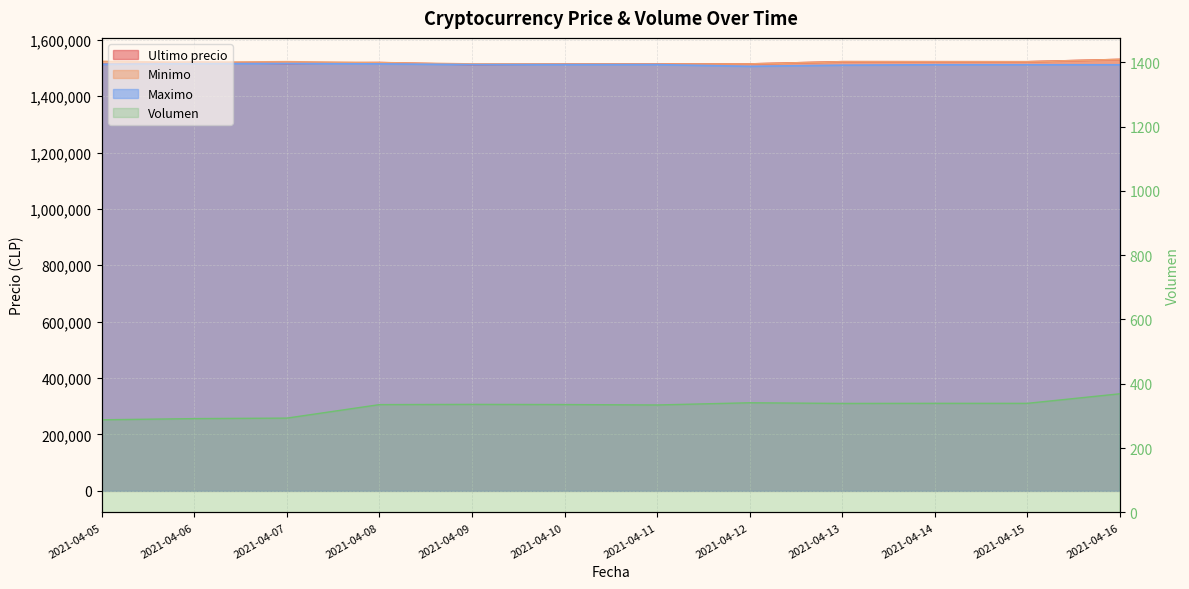

How many interior local peaks does the Maximo series have?

1